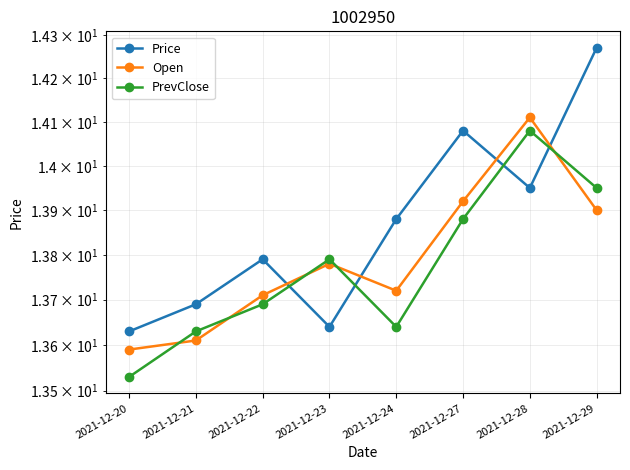

At which category does Open reach its first local peak?

2021-12-23